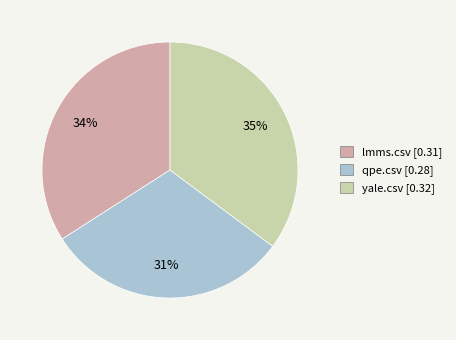

Is lmms.csv the majority of the pie?

No